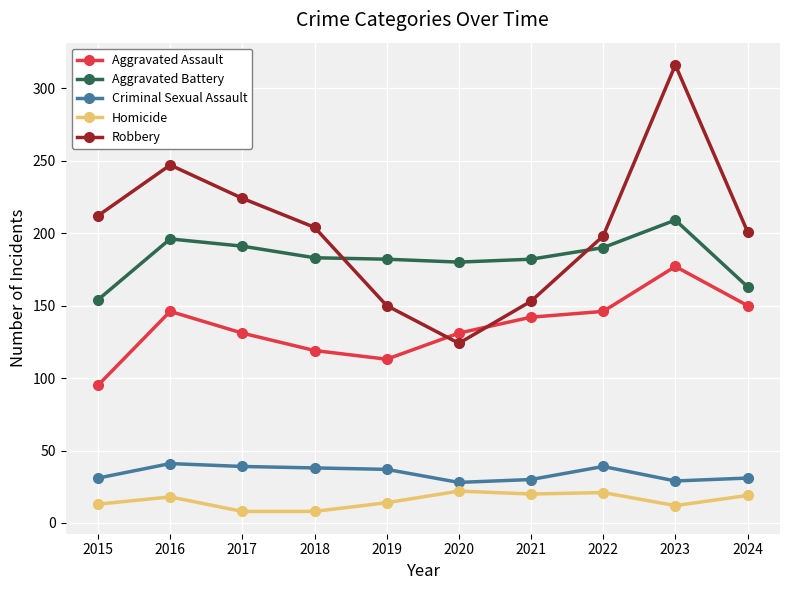

At how many categories does at least one series exceed 44?

10